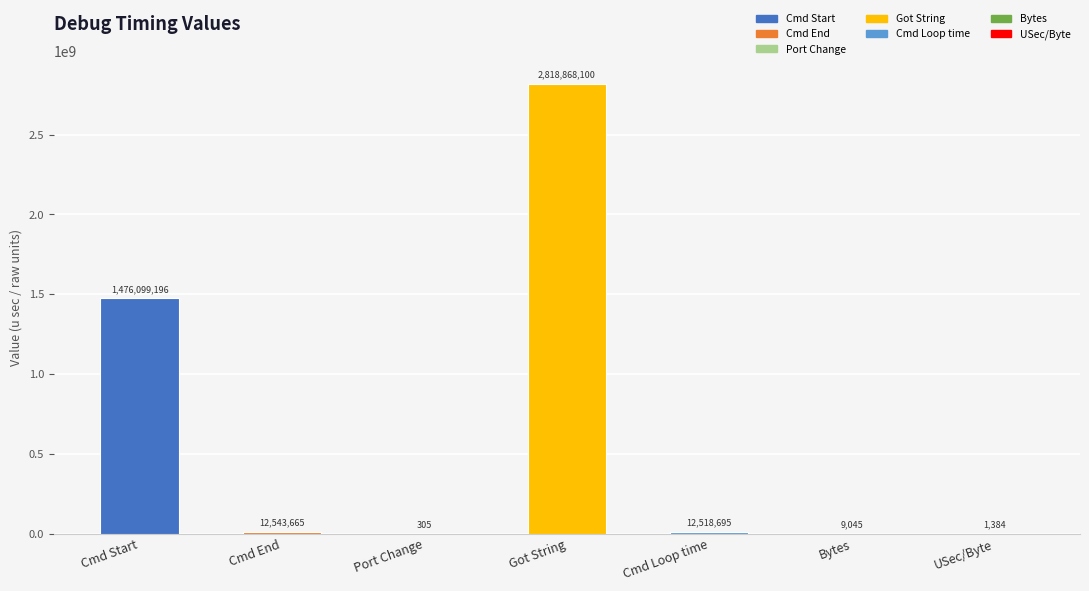

Reading right to left, list all the values displayed in this chart.

1384	9045	12518695	2818868100	305	12543665	1476099196